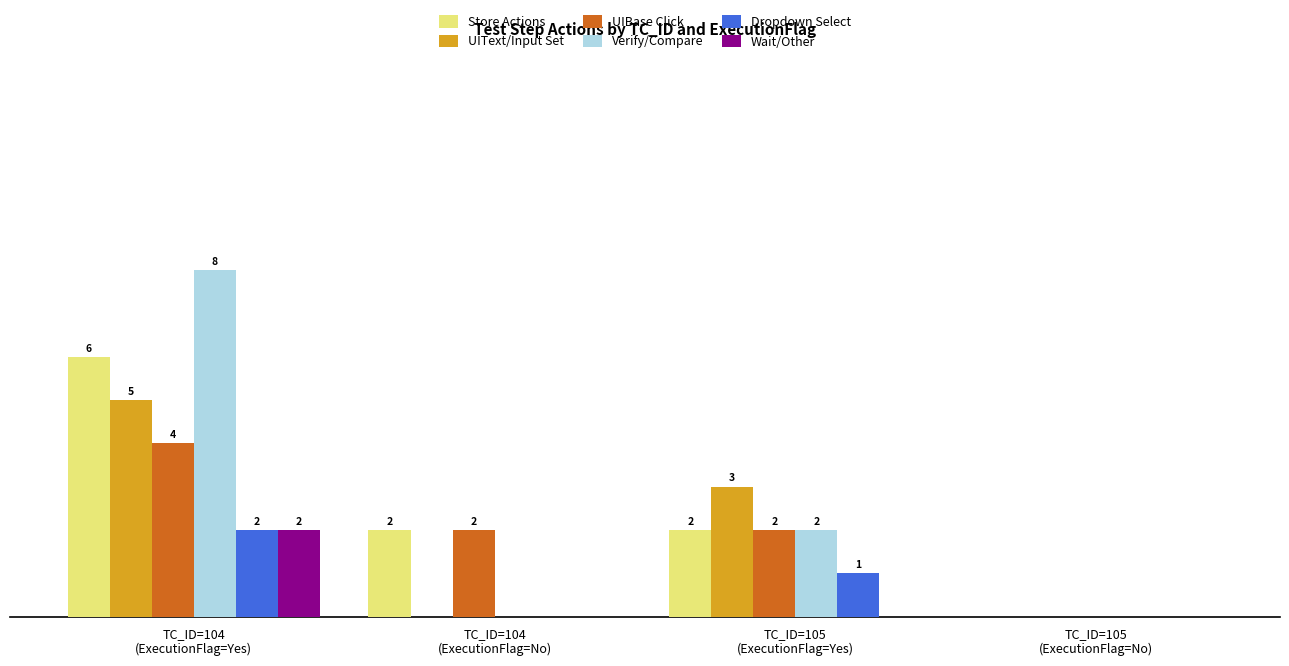

What are all the series names shown in the legend?

Store Actions, UIText/Input Set, UIBase Click, Verify/Compare, Dropdown Select, Wait/Other